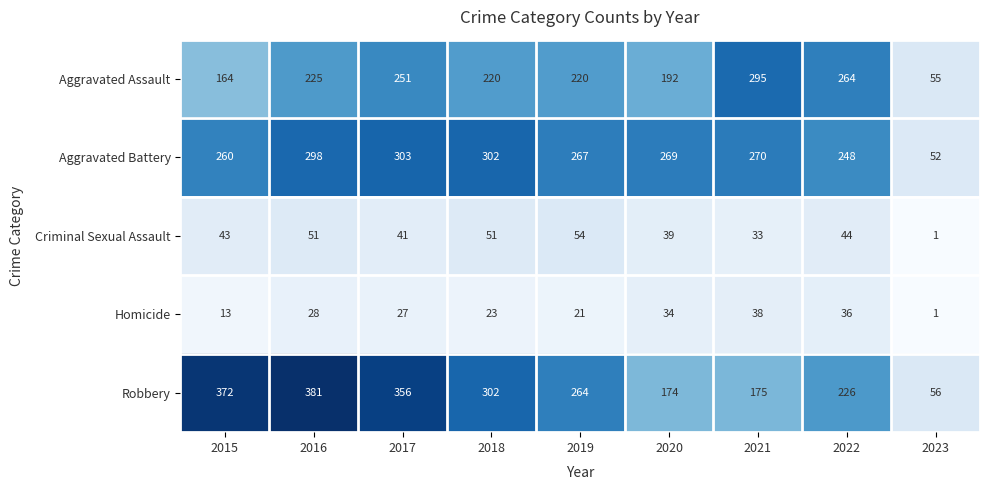

What is the spread (max minus min) of values at 2023?

55